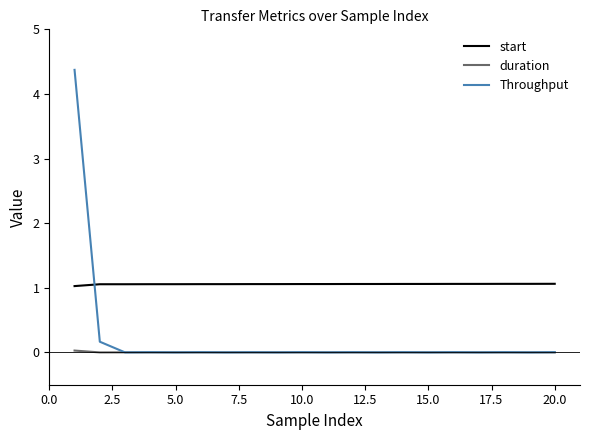

True or false: start and Throughput intersect in this chart.

True